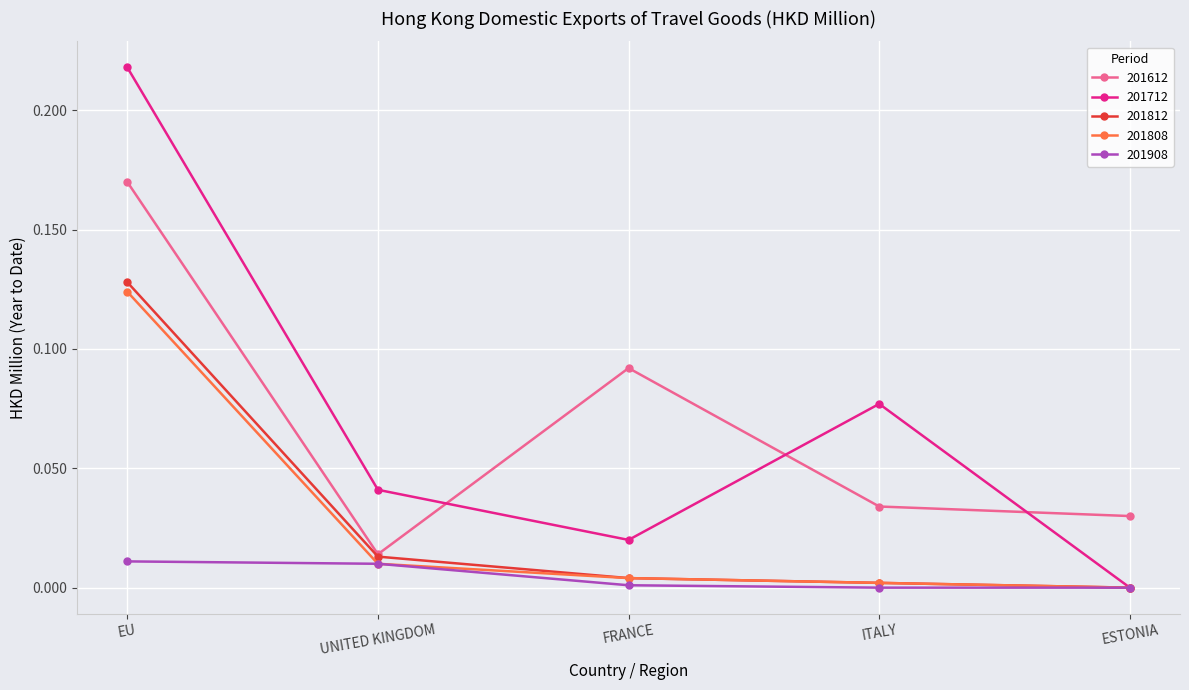

How many lines are shown in the chart?

5